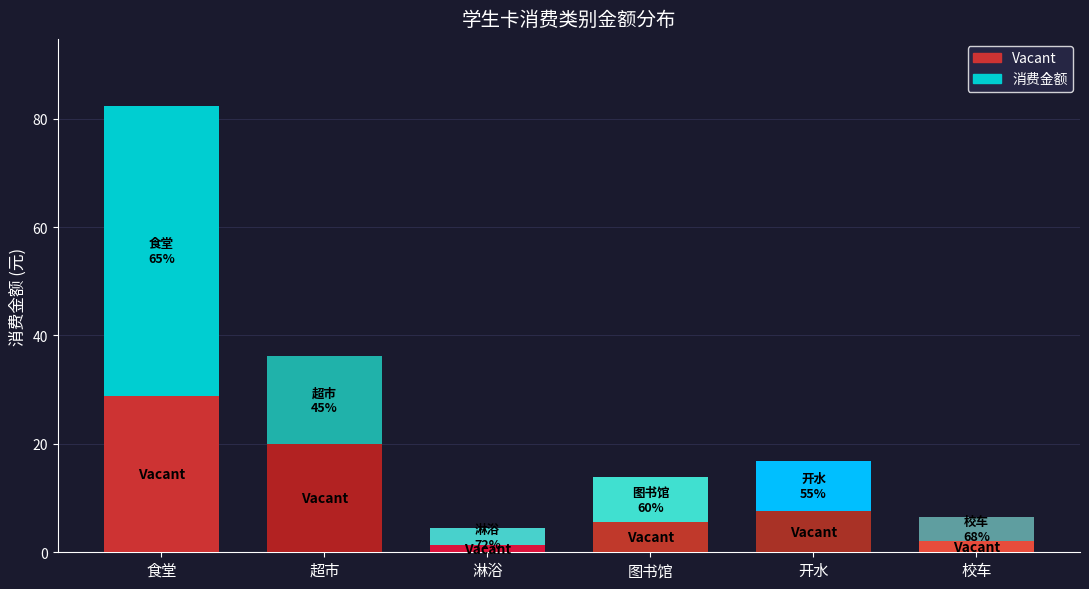

Which series changed the most between 开水 and 校车?

Vacant